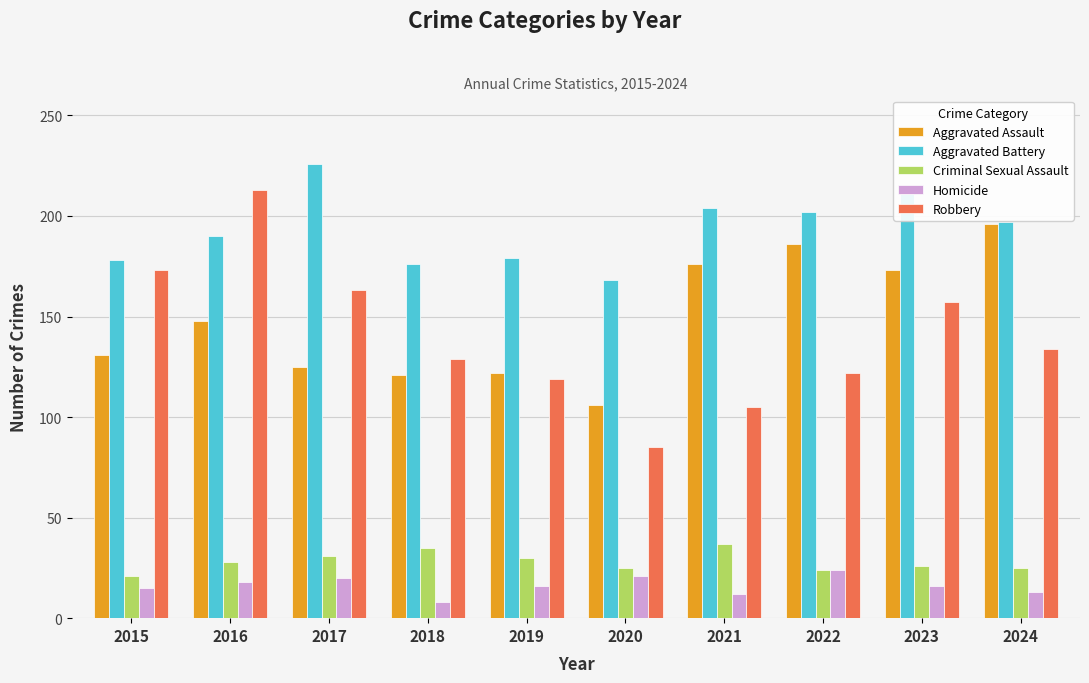

What is the sum of the Robbery values at 2020 and 2017?

248